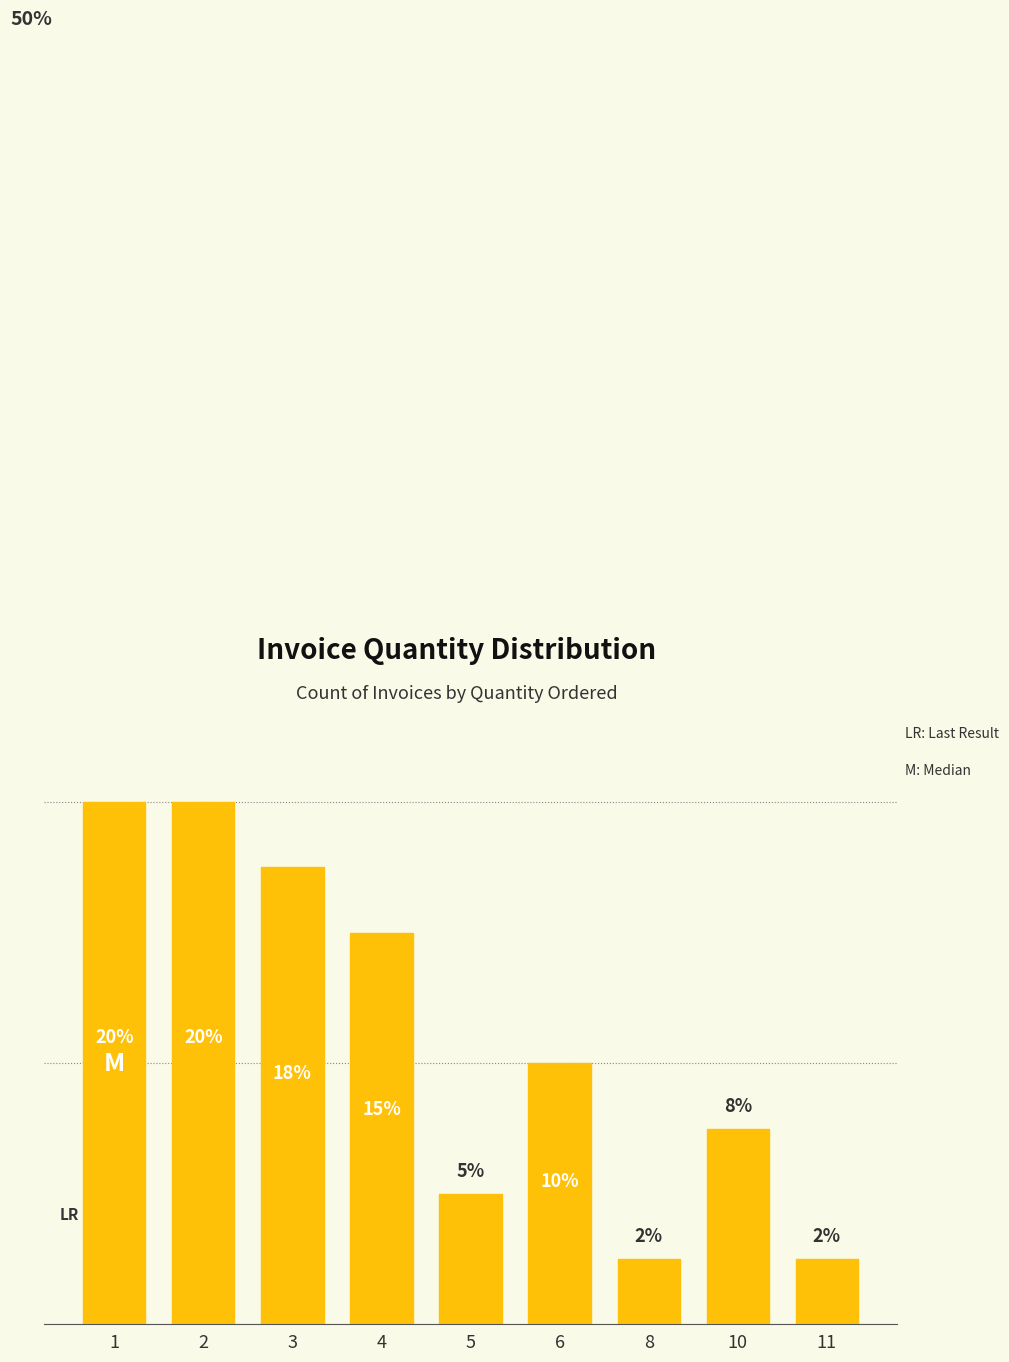

Does the chart contain stacked bars?

No